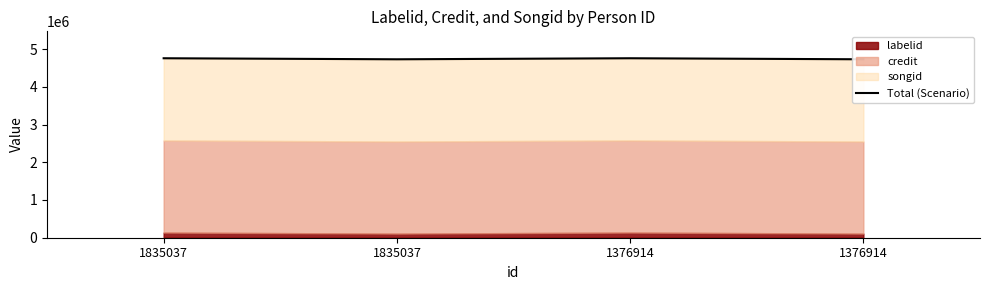

List the labels in order of value, largest first.

1835037, 1376914, 1835037, 1376914